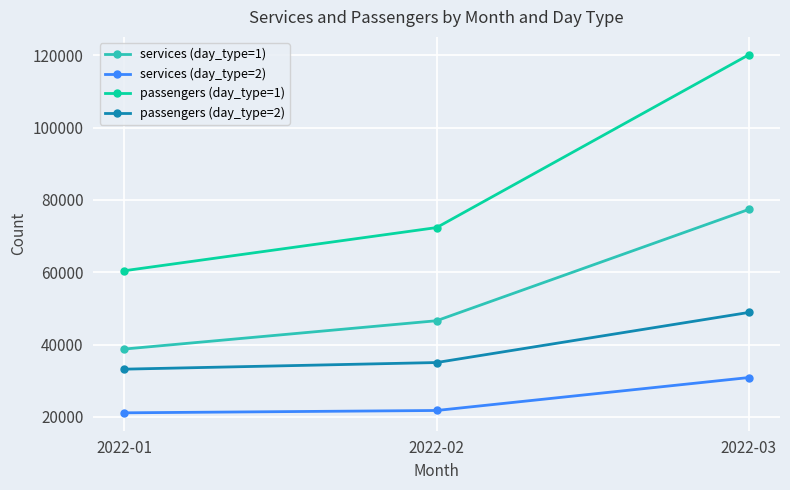

The value of passengers (day_type=2) at 2022-01 is 33192. True or false?

True